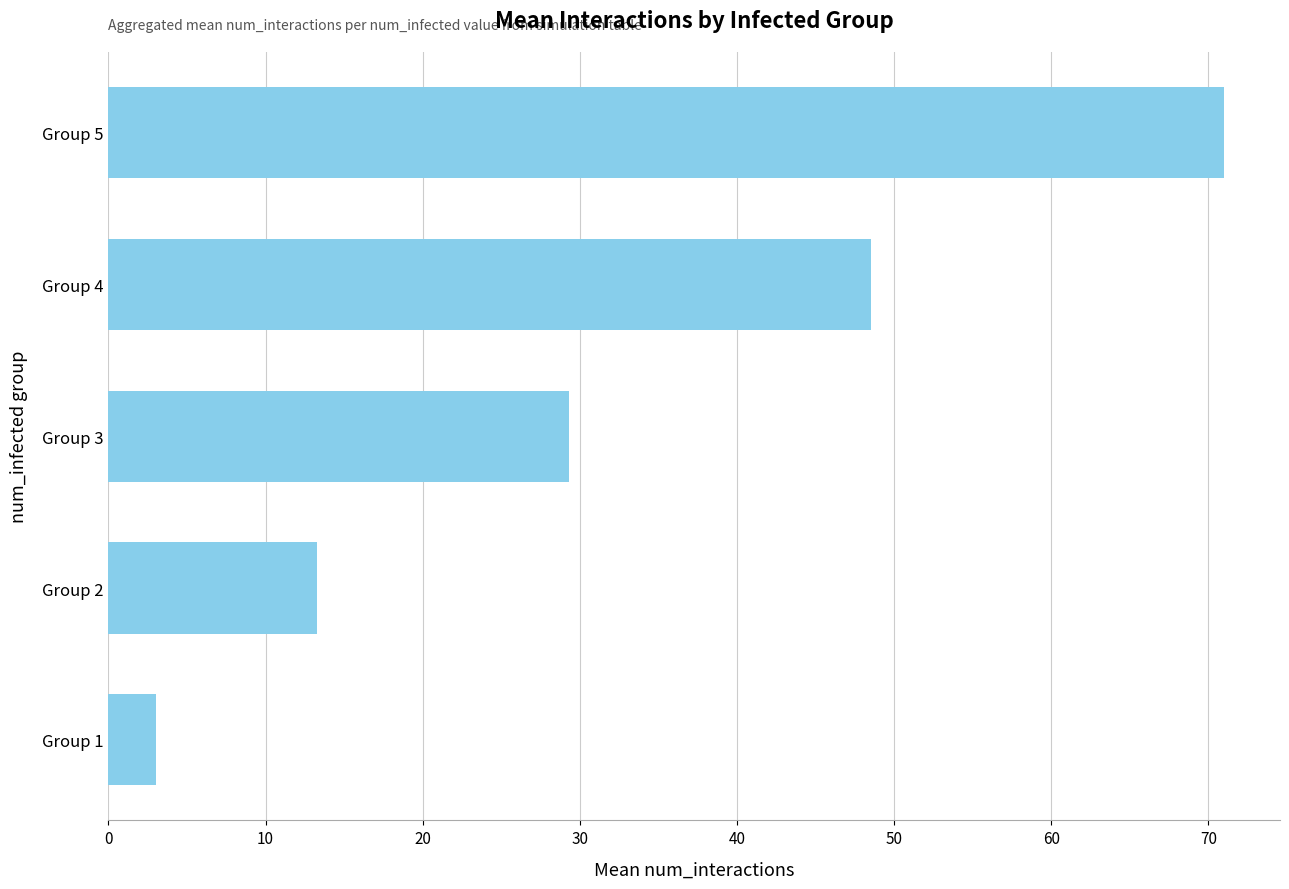

What is the maximum value shown in the chart?

71.0